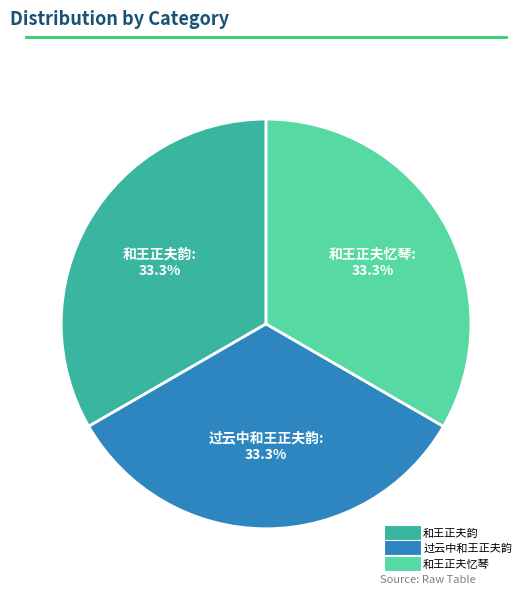

Is it true that 和王正夫韵 is 33% of the pie?

True